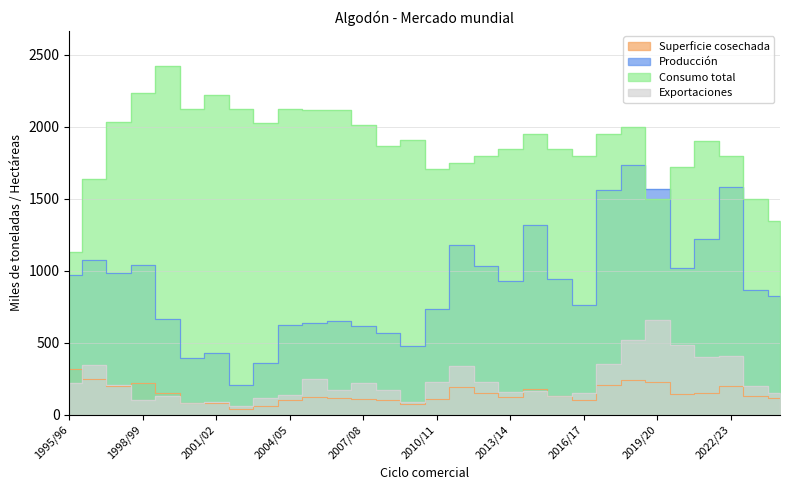

How many distinct data groups are displayed?

4